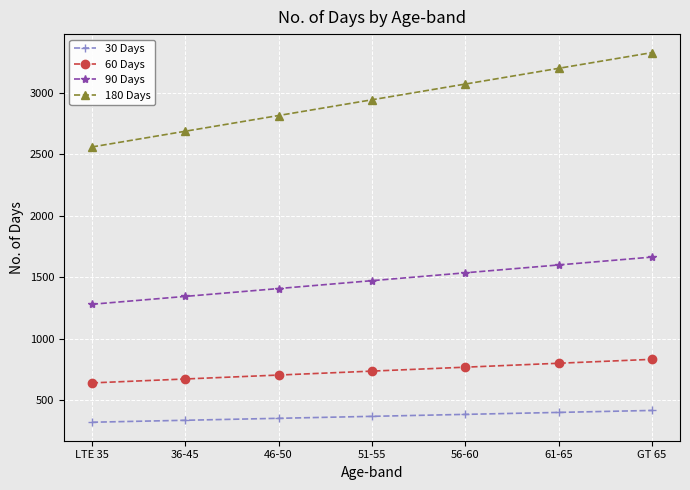

How many data points does each series have?

7